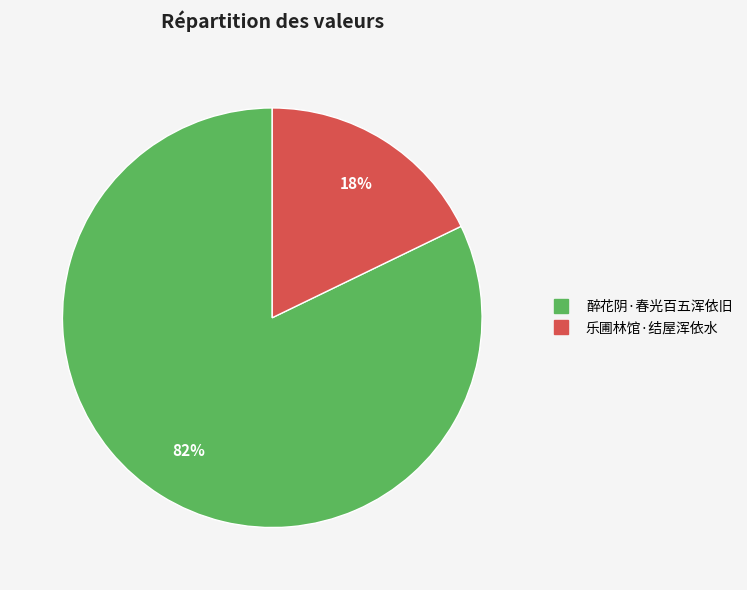

To the nearest percent, what portion does 醉花阴·春光百五浑依旧 represent?

82%